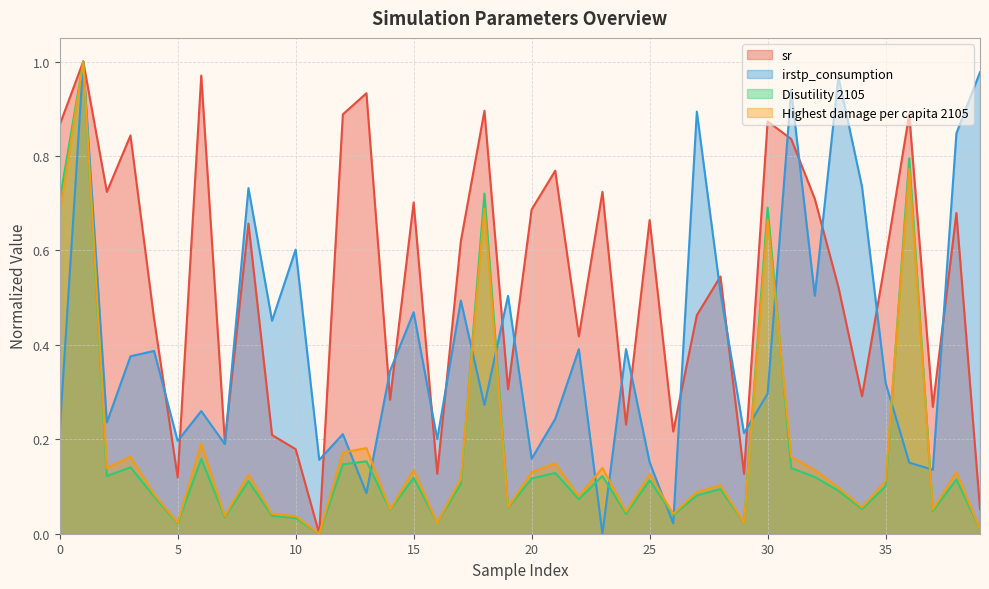

True or false: Disutility 2105 and sr cross at least once.

False